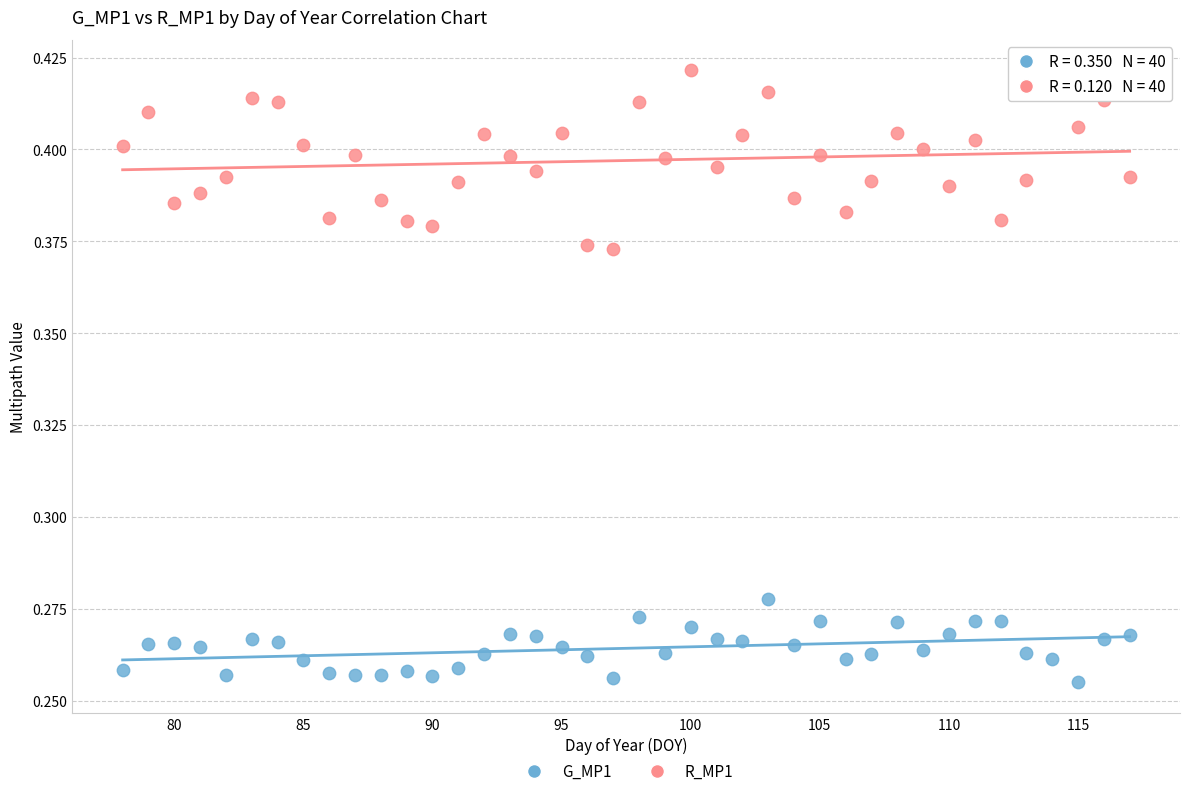

Which series reaches the minimum Y coordinate?

G_MP1